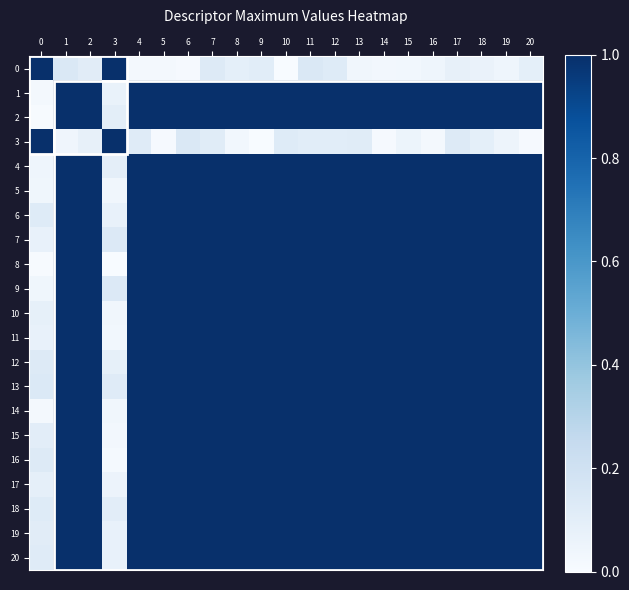

Reading left to right, extract all data points from this chart.

0: 0=1.0	1=0.1	2=0.1	3=1.0	4=0.0	5=0.0	6=0.0	7=0.1	8=0.1	9=0.1	10=0.0	11=0.1	12=0.1	13=0.0	14=0.0	15=0.0	16=0.0	17=0.1	18=0.1	19=0.0	20=0.1
1: 0=0.0	1=1.0	2=1.0	3=0.1	4=1.0	5=1.0	6=1.0	7=1.0	8=1.0	9=1.0	10=1.0	11=1.0	12=1.0	13=1.0	14=1.0	15=1.0	16=1.0	17=1.0	18=1.0	19=1.0	20=1.0
2: 0=0.0	1=1.0	2=1.0	3=0.1	4=1.0	5=1.0	6=1.0	7=1.0	8=1.0	9=1.0	10=1.0	11=1.0	12=1.0	13=1.0	14=1.0	15=1.0	16=1.0	17=1.0	18=1.0	19=1.0	20=1.0
3: 0=1.0	1=0.0	2=0.1	3=1.0	4=0.1	5=0.0	6=0.1	7=0.1	8=0.0	9=0.0	10=0.1	11=0.1	12=0.1	13=0.1	14=0.0	15=0.1	16=0.0	17=0.1	18=0.1	19=0.0	20=0.0
4: 0=0.0	1=1.0	2=1.0	3=0.1	4=1.0	5=1.0	6=1.0	7=1.0	8=1.0	9=1.0	10=1.0	11=1.0	12=1.0	13=1.0	14=1.0	15=1.0	16=1.0	17=1.0	18=1.0	19=1.0	20=1.0
5: 0=0.0	1=1.0	2=1.0	3=0.0	4=1.0	5=1.0	6=1.0	7=1.0	8=1.0	9=1.0	10=1.0	11=1.0	12=1.0	13=1.0	14=1.0	15=1.0	16=1.0	17=1.0	18=1.0	19=1.0	20=1.0
6: 0=0.1	1=1.0	2=1.0	3=0.1	4=1.0	5=1.0	6=1.0	7=1.0	8=1.0	9=1.0	10=1.0	11=1.0	12=1.0	13=1.0	14=1.0	15=1.0	16=1.0	17=1.0	18=1.0	19=1.0	20=1.0
7: 0=0.1	1=1.0	2=1.0	3=0.1	4=1.0	5=1.0	6=1.0	7=1.0	8=1.0	9=1.0	10=1.0	11=1.0	12=1.0	13=1.0	14=1.0	15=1.0	16=1.0	17=1.0	18=1.0	19=1.0	20=1.0
8: 0=0.0	1=1.0	2=1.0	3=0.0	4=1.0	5=1.0	6=1.0	7=1.0	8=1.0	9=1.0	10=1.0	11=1.0	12=1.0	13=1.0	14=1.0	15=1.0	16=1.0	17=1.0	18=1.0	19=1.0	20=1.0
9: 0=0.0	1=1.0	2=1.0	3=0.1	4=1.0	5=1.0	6=1.0	7=1.0	8=1.0	9=1.0	10=1.0	11=1.0	12=1.0	13=1.0	14=1.0	15=1.0	16=1.0	17=1.0	18=1.0	19=1.0	20=1.0
10: 0=0.1	1=1.0	2=1.0	3=0.0	4=1.0	5=1.0	6=1.0	7=1.0	8=1.0	9=1.0	10=1.0	11=1.0	12=1.0	13=1.0	14=1.0	15=1.0	16=1.0	17=1.0	18=1.0	19=1.0	20=1.0
11: 0=0.1	1=1.0	2=1.0	3=0.0	4=1.0	5=1.0	6=1.0	7=1.0	8=1.0	9=1.0	10=1.0	11=1.0	12=1.0	13=1.0	14=1.0	15=1.0	16=1.0	17=1.0	18=1.0	19=1.0	20=1.0
12: 0=0.1	1=1.0	2=1.0	3=0.1	4=1.0	5=1.0	6=1.0	7=1.0	8=1.0	9=1.0	10=1.0	11=1.0	12=1.0	13=1.0	14=1.0	15=1.0	16=1.0	17=1.0	18=1.0	19=1.0	20=1.0
13: 0=0.1	1=1.0	2=1.0	3=0.1	4=1.0	5=1.0	6=1.0	7=1.0	8=1.0	9=1.0	10=1.0	11=1.0	12=1.0	13=1.0	14=1.0	15=1.0	16=1.0	17=1.0	18=1.0	19=1.0	20=1.0
14: 0=0.0	1=1.0	2=1.0	3=0.0	4=1.0	5=1.0	6=1.0	7=1.0	8=1.0	9=1.0	10=1.0	11=1.0	12=1.0	13=1.0	14=1.0	15=1.0	16=1.0	17=1.0	18=1.0	19=1.0	20=1.0
15: 0=0.1	1=1.0	2=1.0	3=0.0	4=1.0	5=1.0	6=1.0	7=1.0	8=1.0	9=1.0	10=1.0	11=1.0	12=1.0	13=1.0	14=1.0	15=1.0	16=1.0	17=1.0	18=1.0	19=1.0	20=1.0
16: 0=0.1	1=1.0	2=1.0	3=0.0	4=1.0	5=1.0	6=1.0	7=1.0	8=1.0	9=1.0	10=1.0	11=1.0	12=1.0	13=1.0	14=1.0	15=1.0	16=1.0	17=1.0	18=1.0	19=1.0	20=1.0
17: 0=0.1	1=1.0	2=1.0	3=0.1	4=1.0	5=1.0	6=1.0	7=1.0	8=1.0	9=1.0	10=1.0	11=1.0	12=1.0	13=1.0	14=1.0	15=1.0	16=1.0	17=1.0	18=1.0	19=1.0	20=1.0
18: 0=0.1	1=1.0	2=1.0	3=0.1	4=1.0	5=1.0	6=1.0	7=1.0	8=1.0	9=1.0	10=1.0	11=1.0	12=1.0	13=1.0	14=1.0	15=1.0	16=1.0	17=1.0	18=1.0	19=1.0	20=1.0
19: 0=0.1	1=1.0	2=1.0	3=0.1	4=1.0	5=1.0	6=1.0	7=1.0	8=1.0	9=1.0	10=1.0	11=1.0	12=1.0	13=1.0	14=1.0	15=1.0	16=1.0	17=1.0	18=1.0	19=1.0	20=1.0
20: 0=0.1	1=1.0	2=1.0	3=0.1	4=1.0	5=1.0	6=1.0	7=1.0	8=1.0	9=1.0	10=1.0	11=1.0	12=1.0	13=1.0	14=1.0	15=1.0	16=1.0	17=1.0	18=1.0	19=1.0	20=1.0